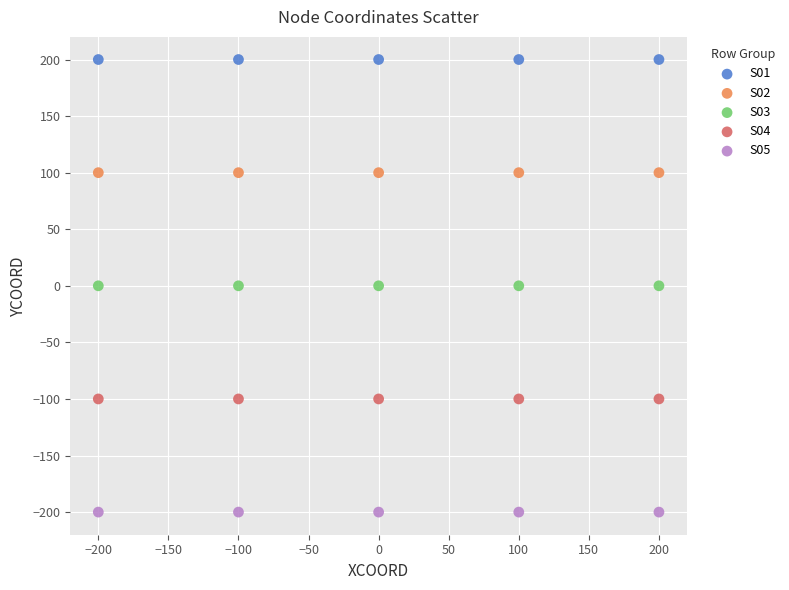

Which series contains the highest Y value?

S01